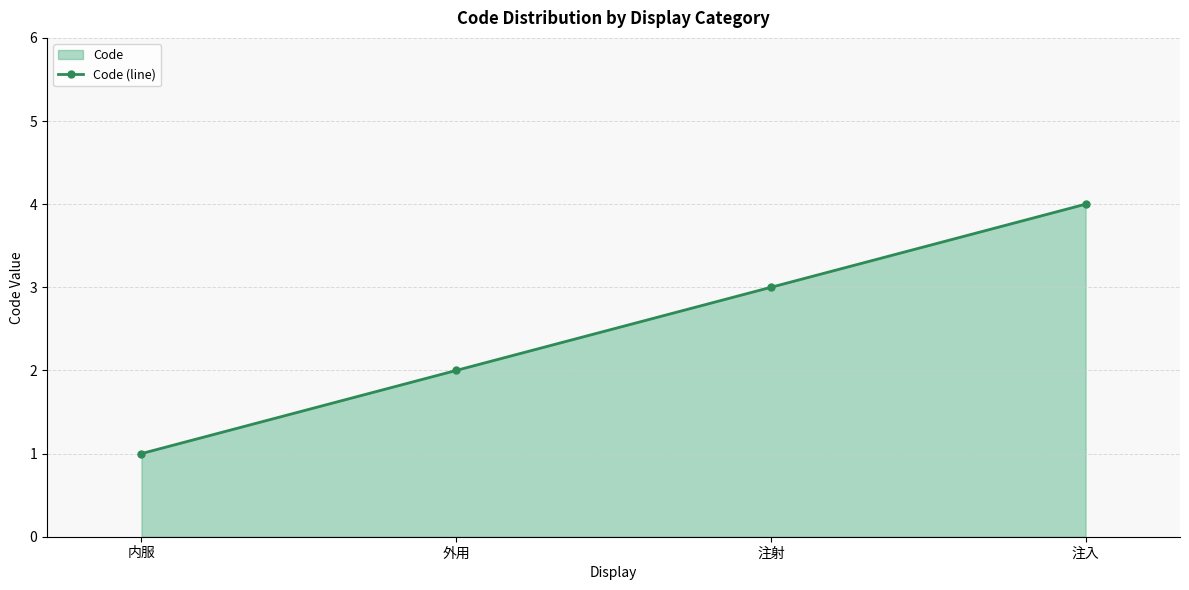

How many distinct data groups are displayed?

1